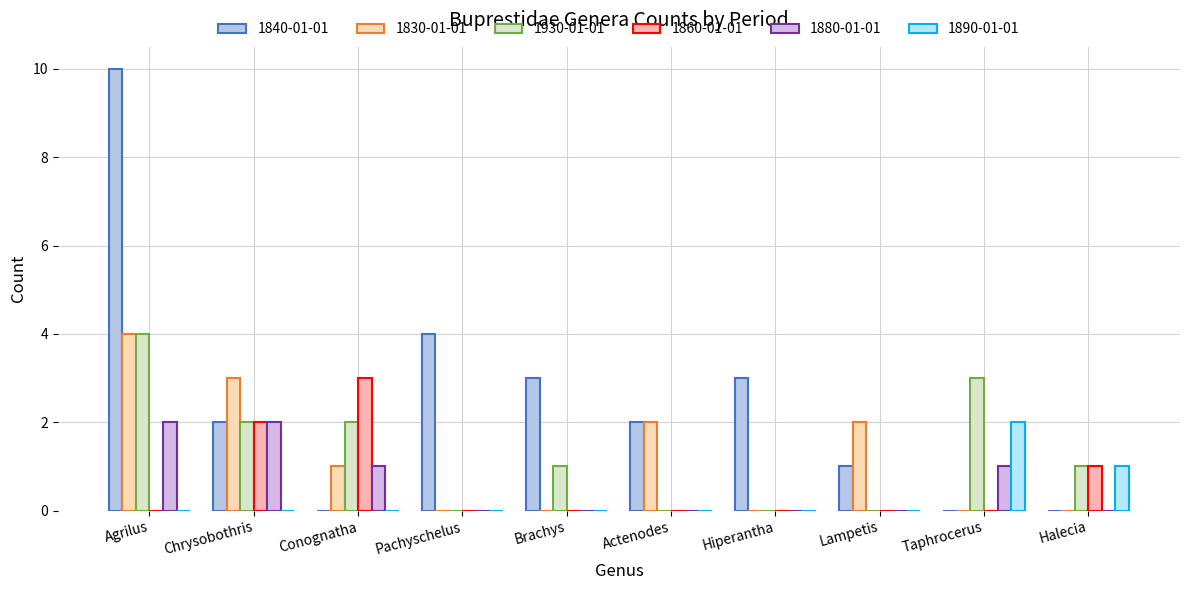

Is the value of 1880-01-01 at Agrilus greater than the value of 1860-01-01 at Taphrocerus?

Yes